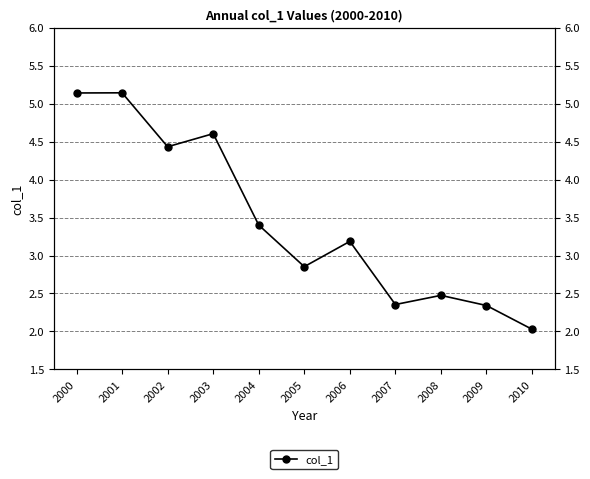

Where does the data first go above 3?

2000